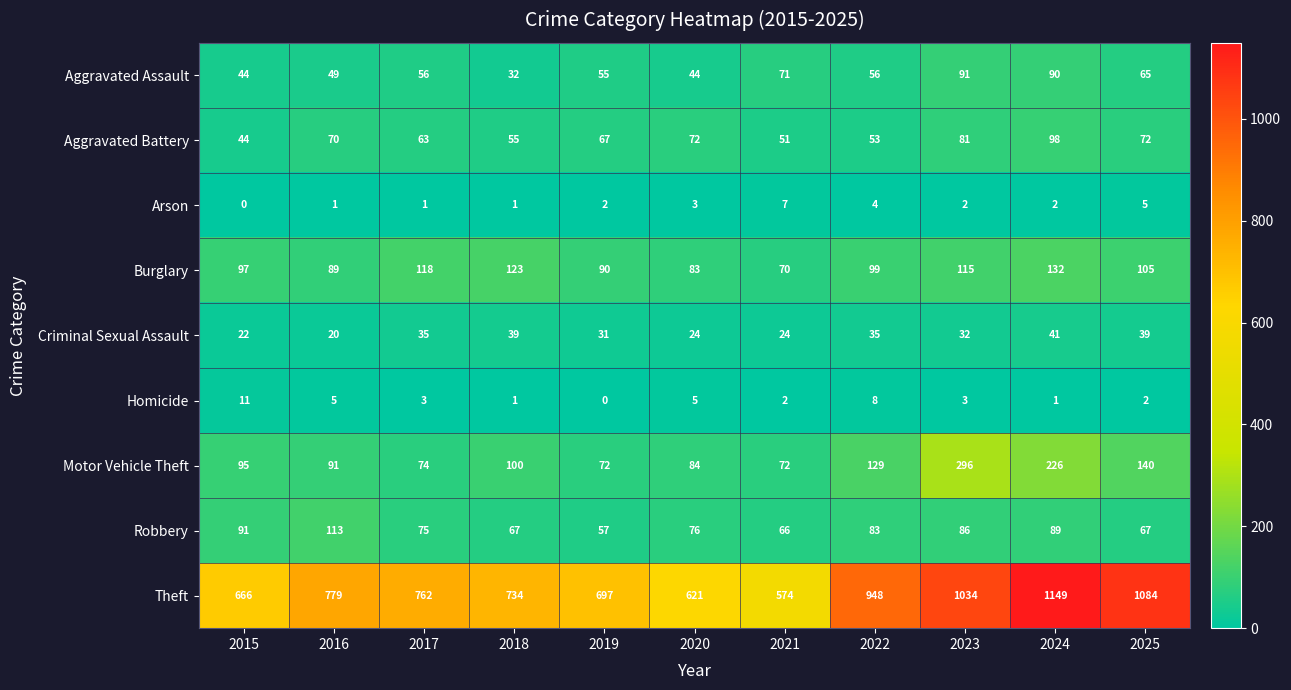

Is the value of Arson at 2017 greater than the value of Aggravated Battery at 2018?

No